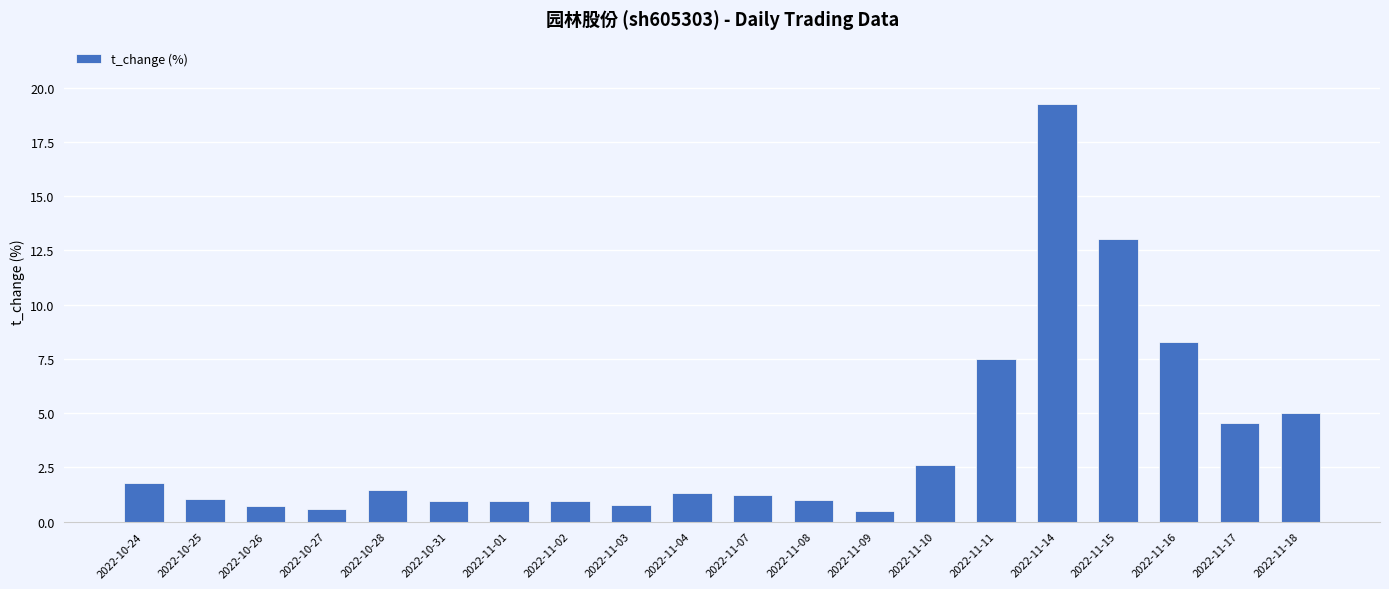

What is the ratio of the value at 2022-11-10 to the value at 2022-10-28?

1.8